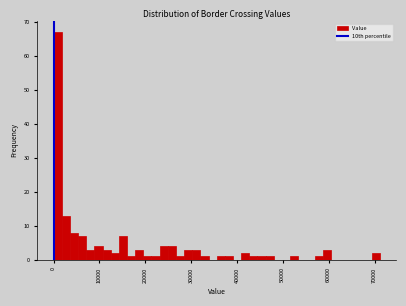

Around what value on the x-axis is the tallest bar? Give the approximate position of its centre, as read against the axis.

1000